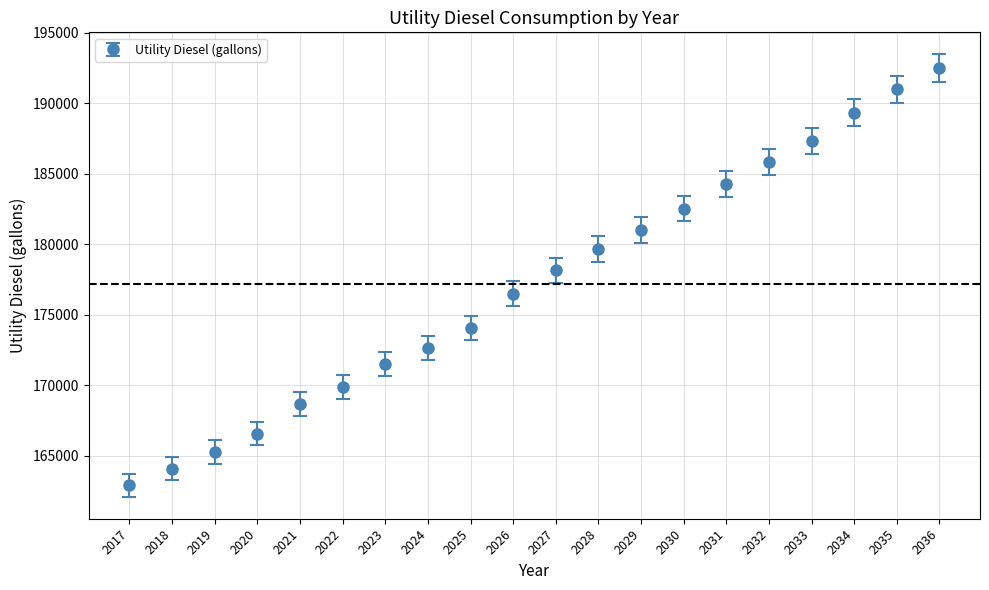

Which category has the highest value across all series?

2036